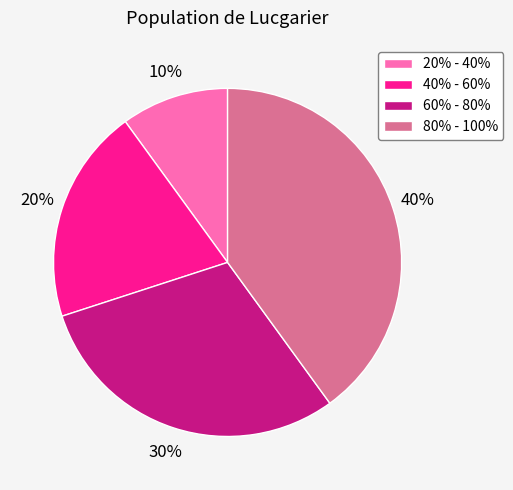

Rank the categories by value from highest to lowest.

80% - 100%, 60% - 80%, 40% - 60%, 20% - 40%